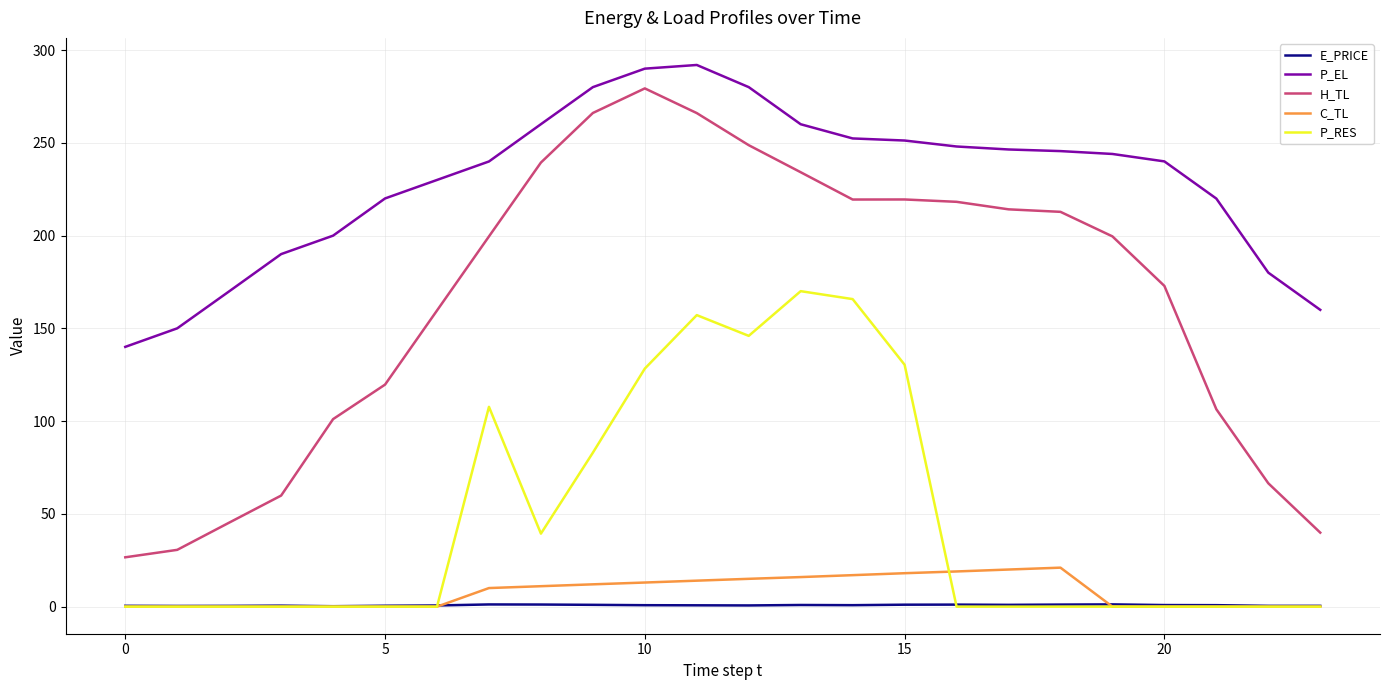

True or false: H_TL and P_RES intersect in this chart.

False